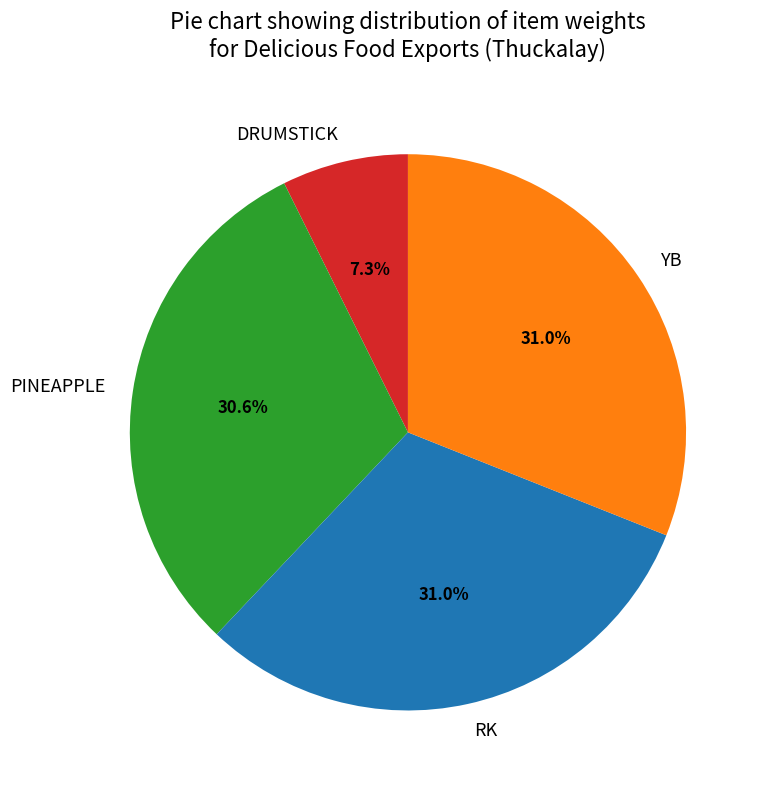

To the nearest percent, what is the difference between the largest and smallest slice percentages?

24%